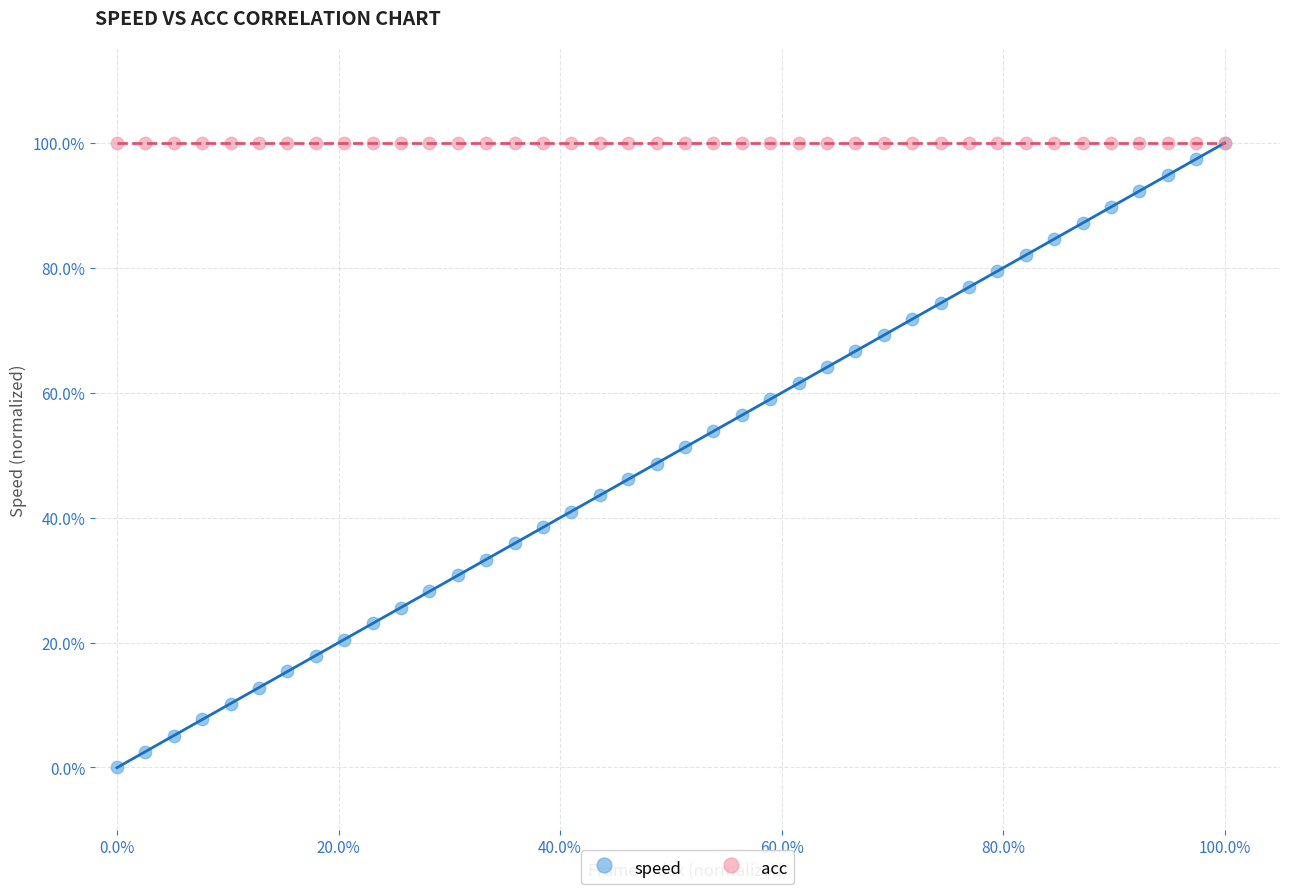

What are all the series names shown in the legend?

speed, acc